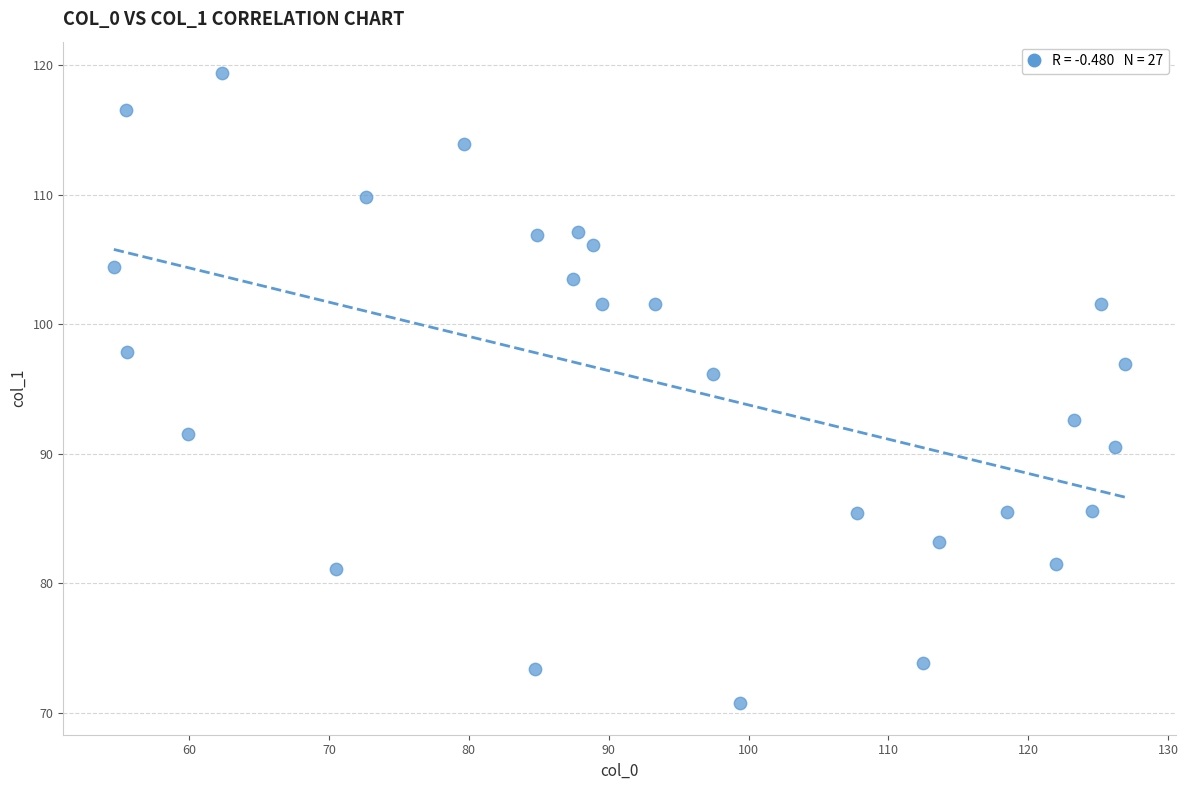

What Y value in the scatter plot is closest to 95?

96.2